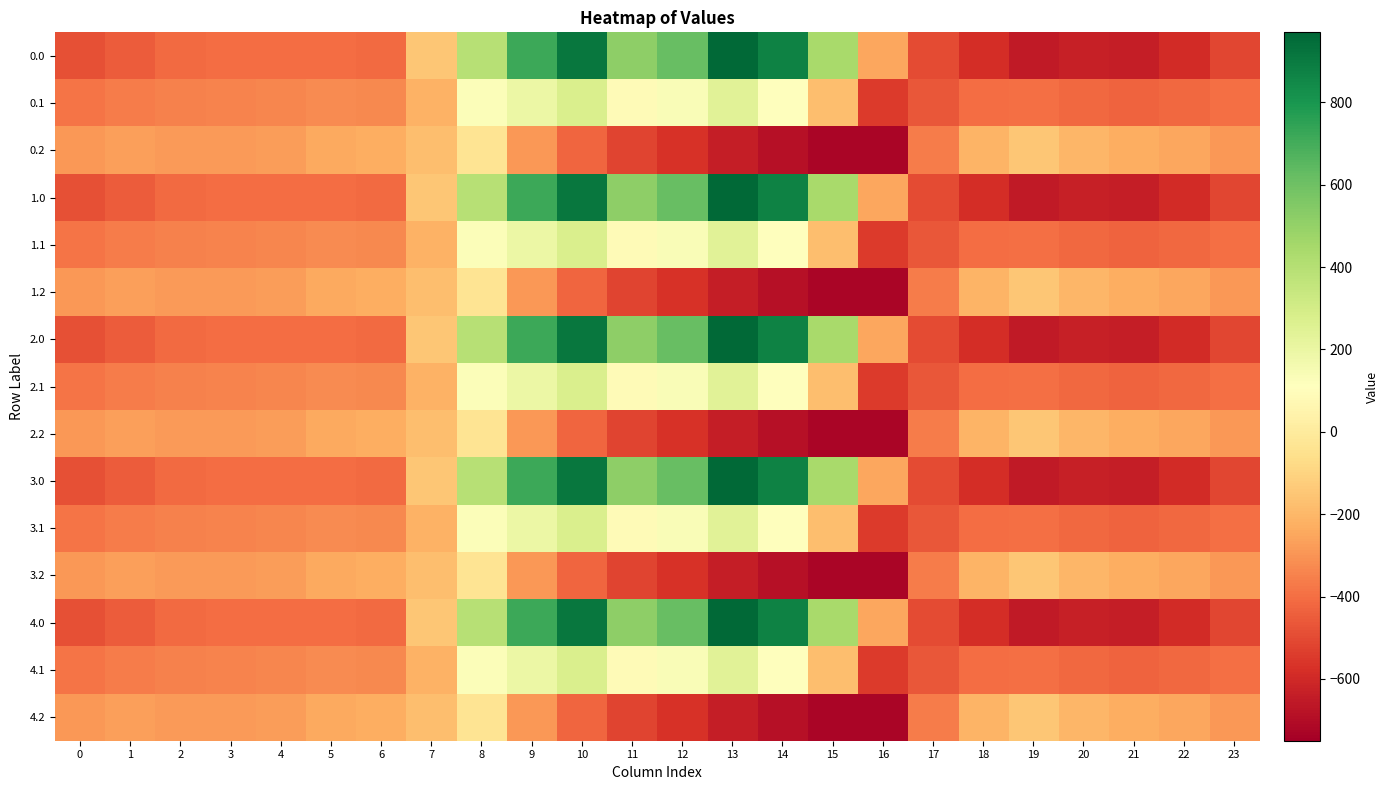

How many data points does each series have?

24